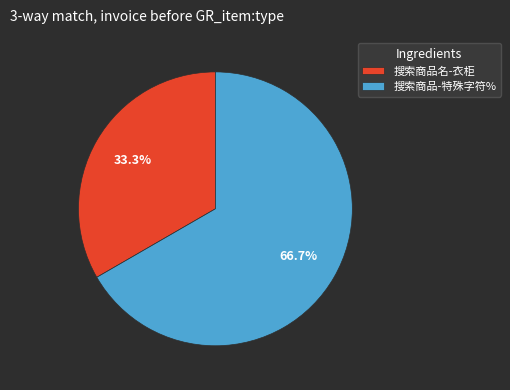

The 搜索商品-特殊字符% slice represents 78% of the pie. True or false?

False